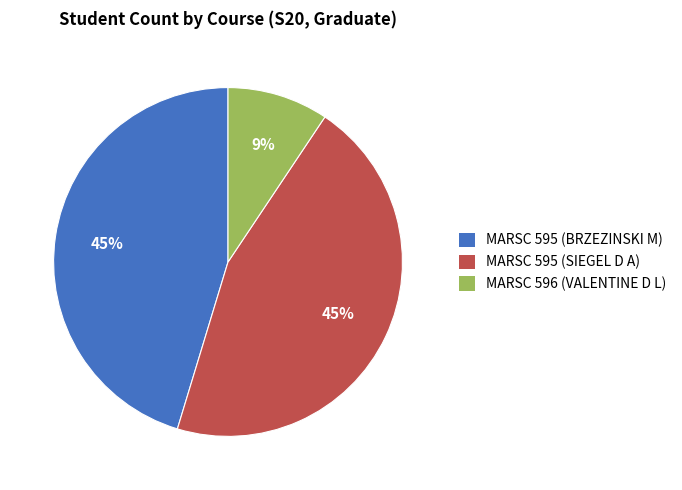

To the nearest percent, what is the difference between the largest and smallest slice percentages?

36%